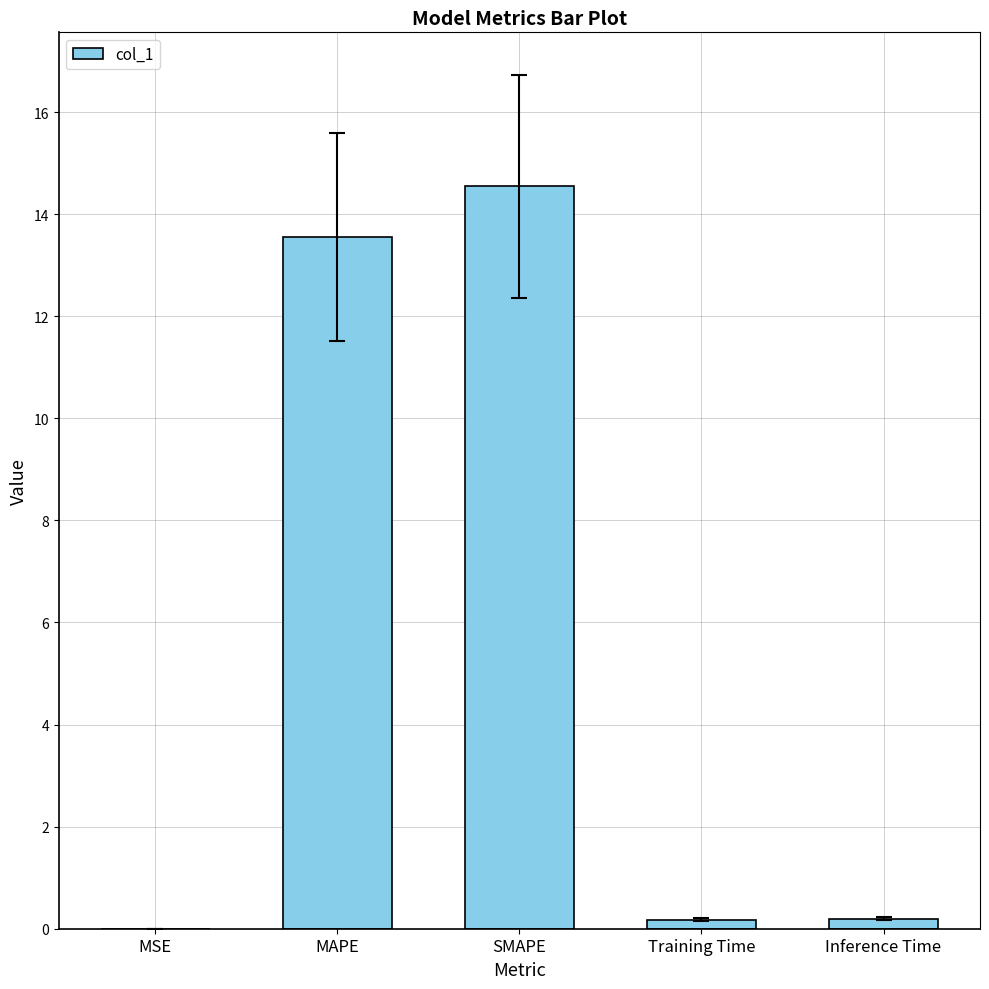

What is the average value?

5.7